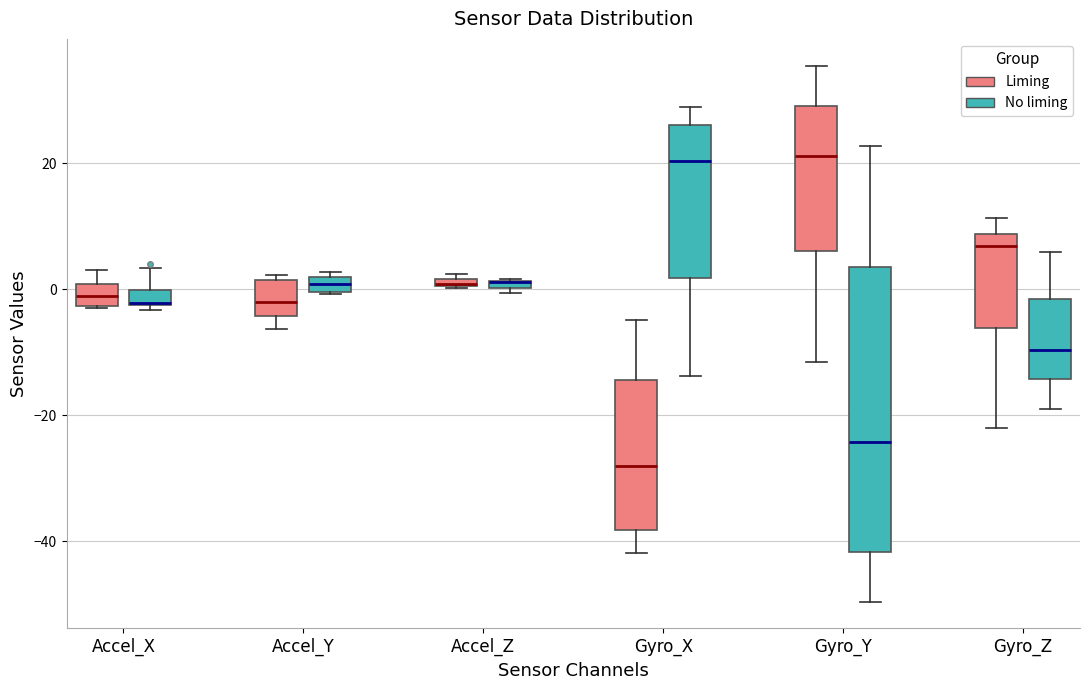

Which box is the tallest, from its lower edge to its upper edge?

Gyro_Y (No liming)